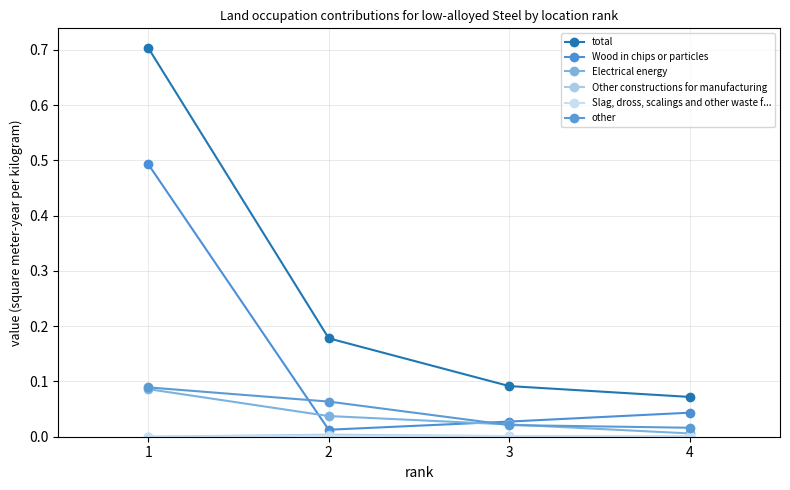

How many lines are shown in the chart?

6